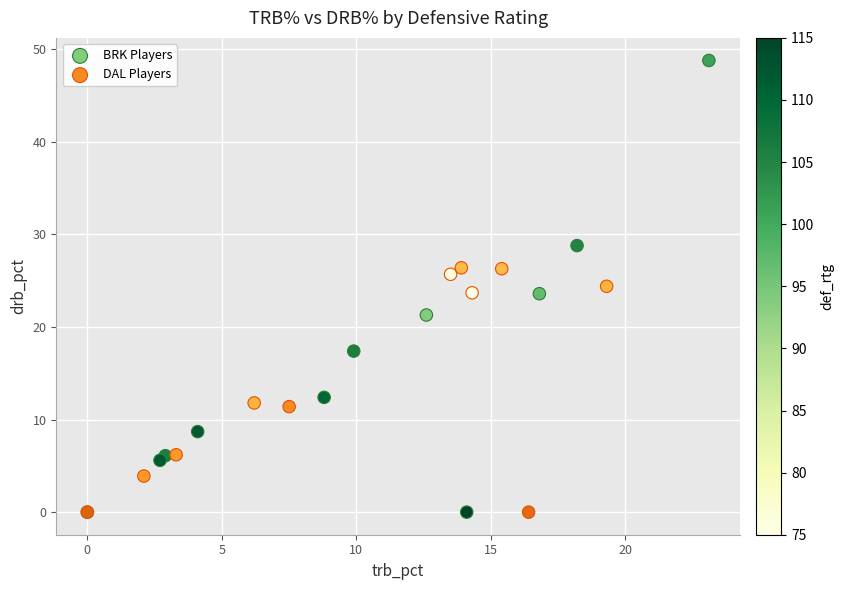

Which series has the largest Y range (max minus min)?

BRK Players